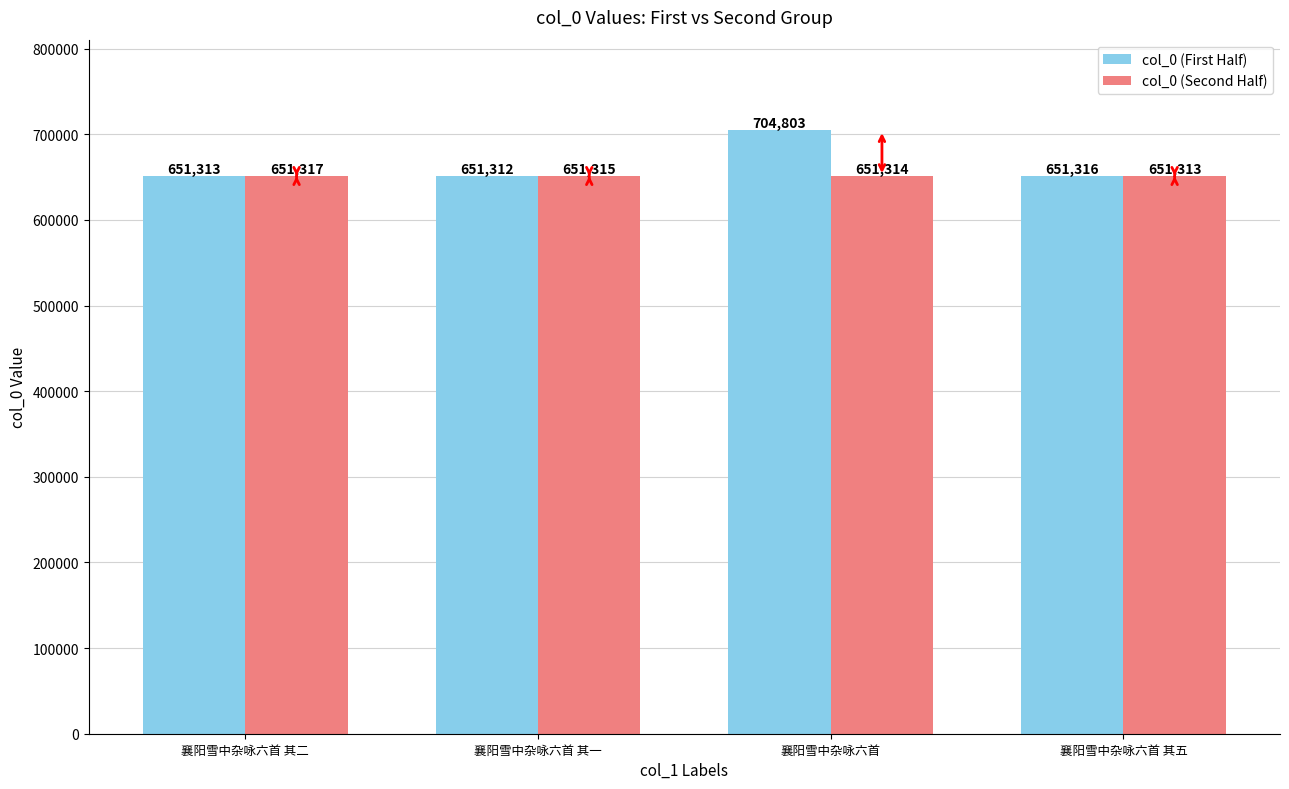

Where is col_0 (First Half) nearest to the value 678057?

襄阳雪中杂咏六首 其五